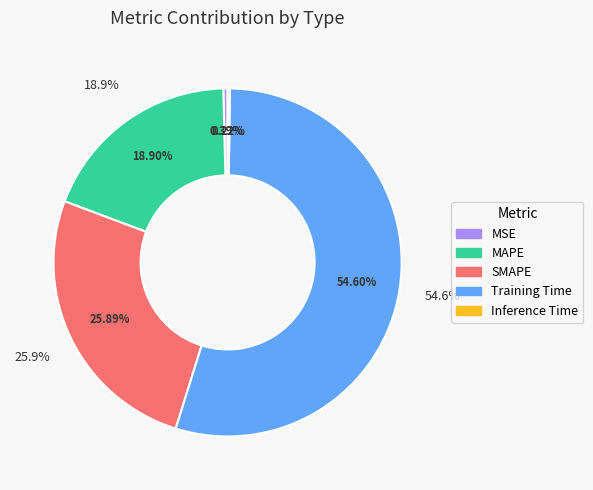

How many slices are in this pie chart?

5